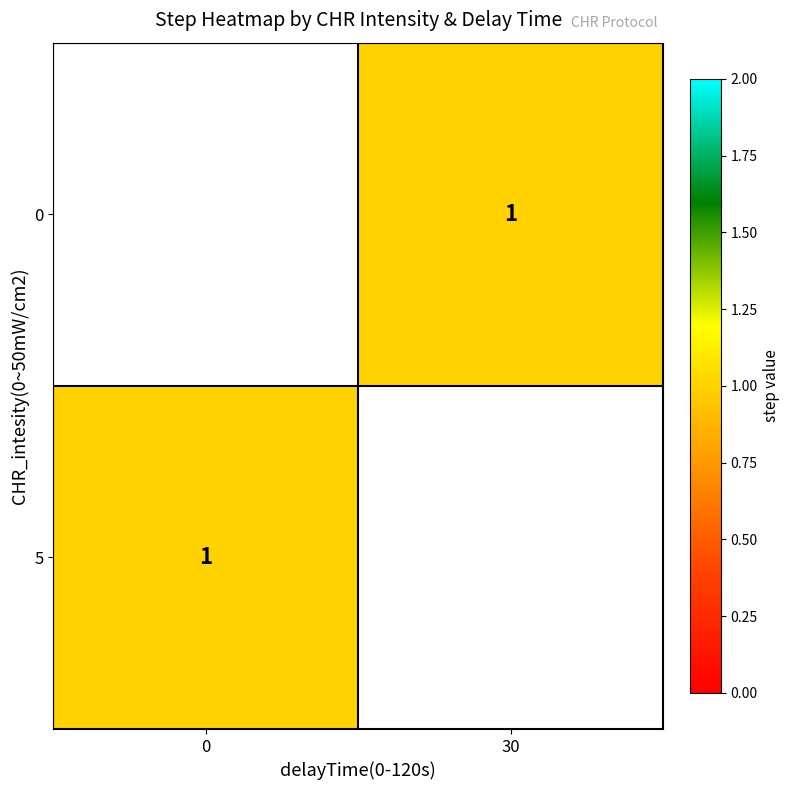

How many distinct data groups are displayed?

2